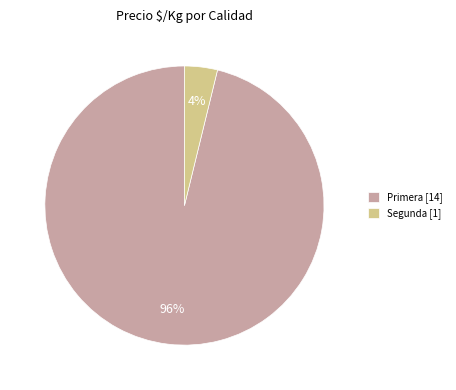

What percentage is the Primera [14] slice, to the nearest percent?

96%